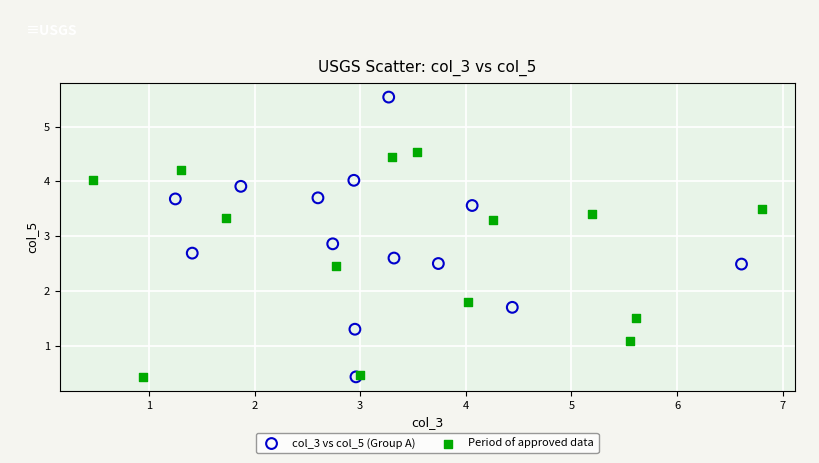

Which series has the widest spread of Y values?

col_3 vs col_5 (Group A)